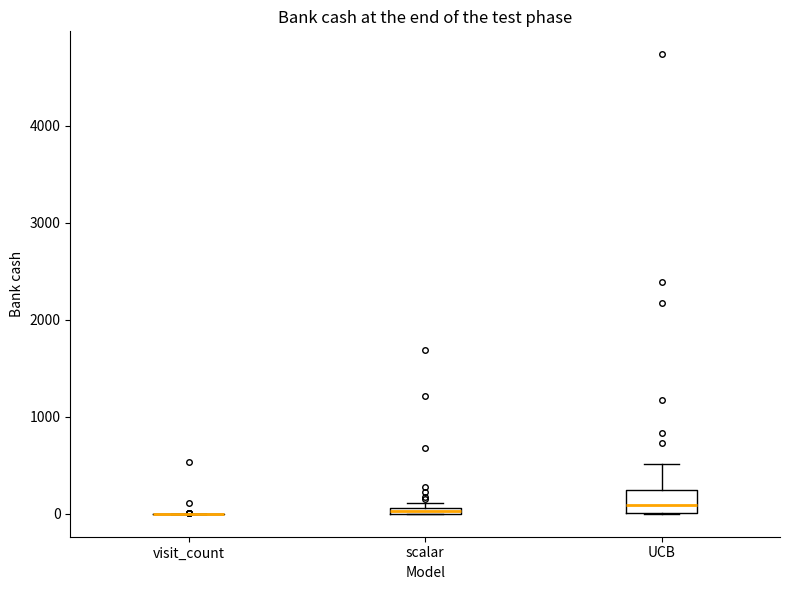

Which box is the tallest, from its lower edge to its upper edge?

UCB